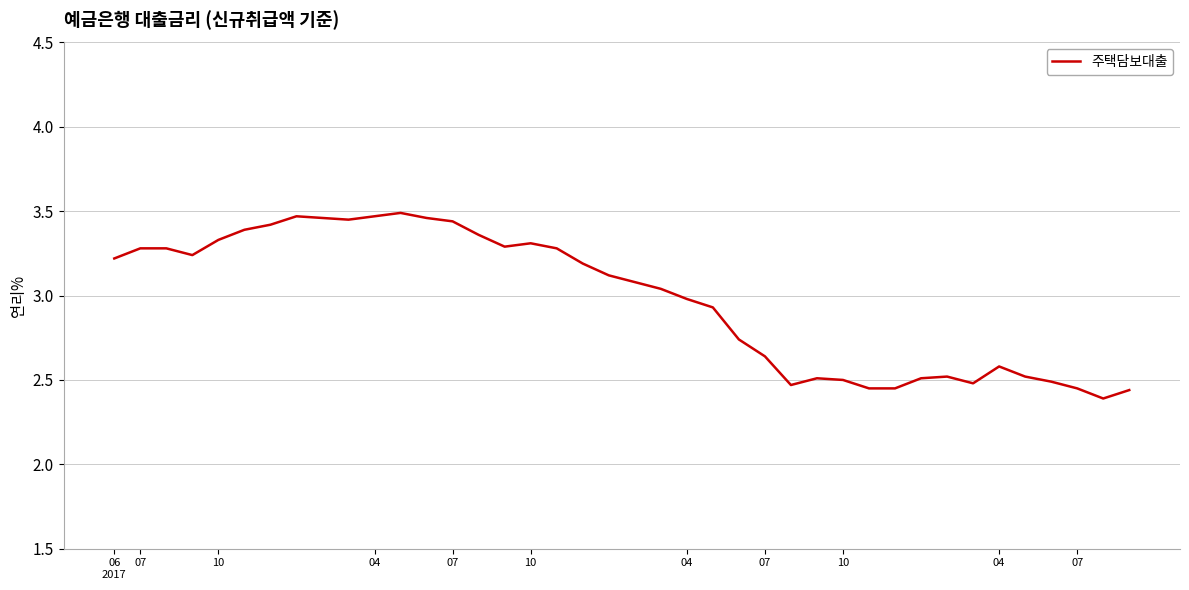

What is the difference between the maximum and minimum values?

1.1